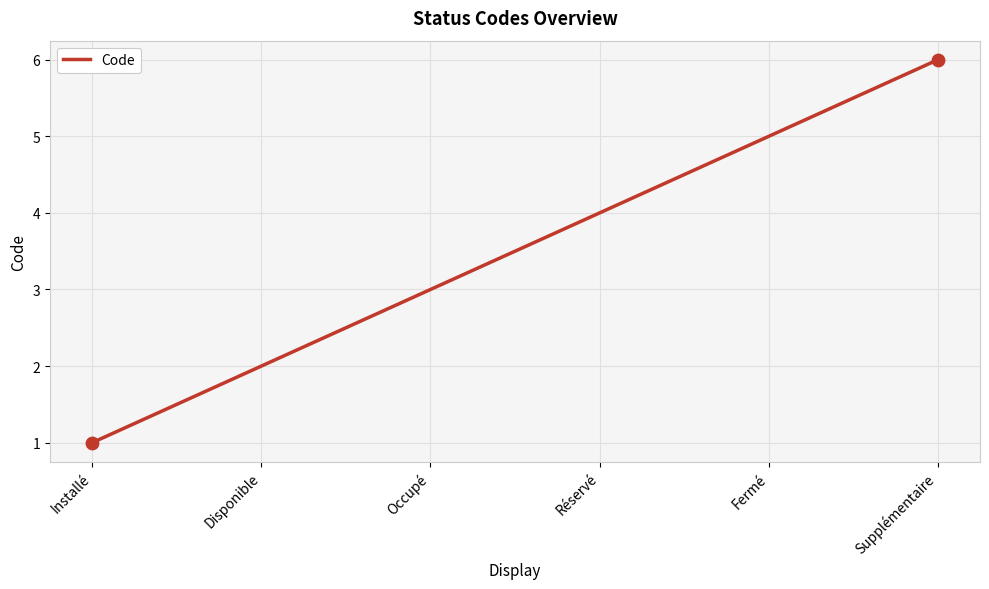

What is the ratio of the value at Fermé to the value at Occupé?

1.7